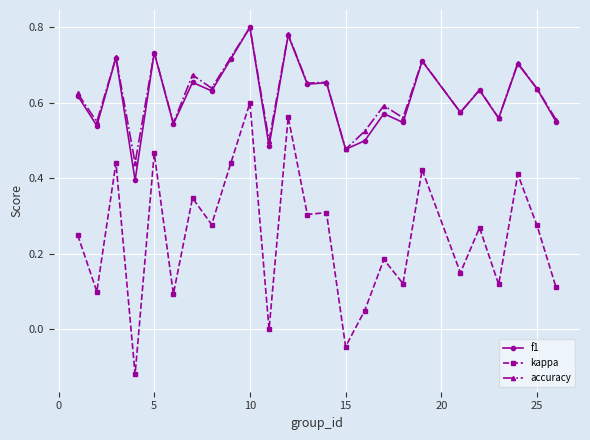

Which series has the largest range (max minus min)?

kappa